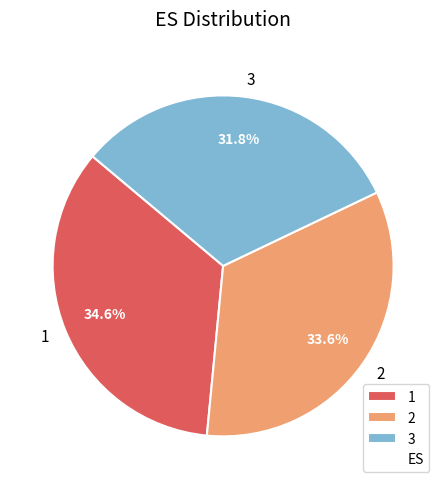

Rank the categories by value from lowest to highest.

3, 2, 1